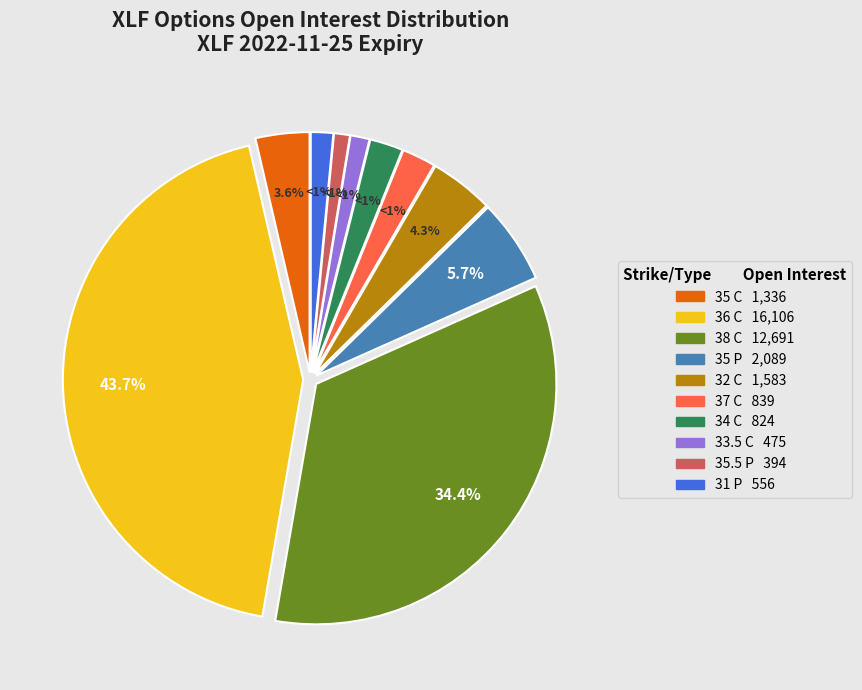

The 34 C slice represents 14% of the pie. True or false?

False